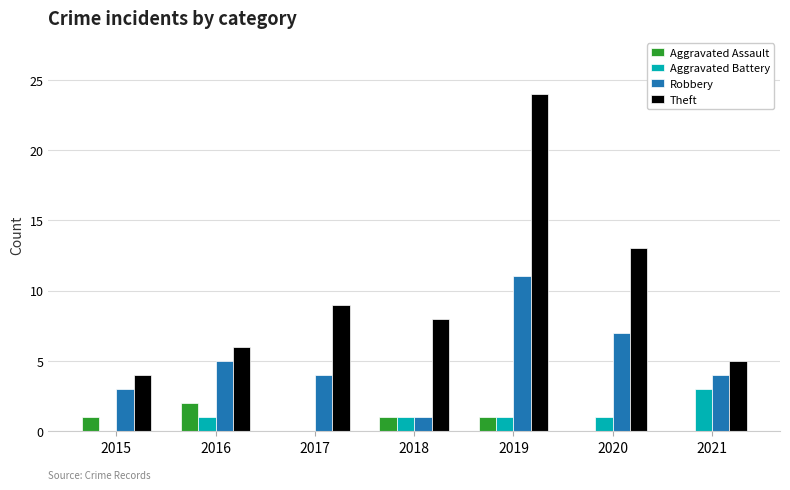

Which series changed the most between 2015 and 2017?

Theft